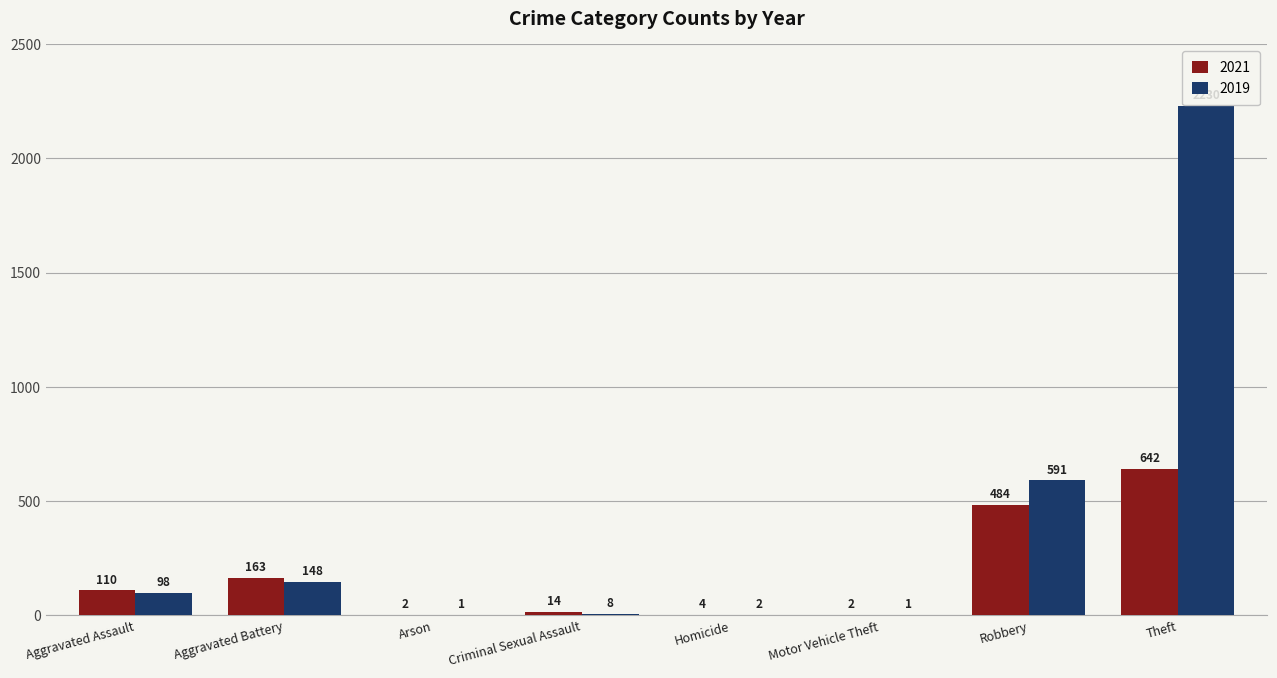

What is the maximum value shown in the chart?

2230